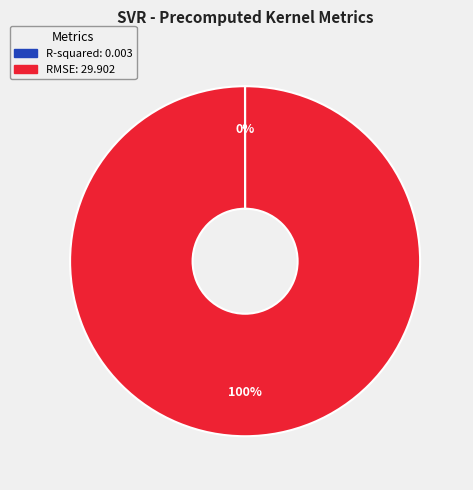

To the nearest percent, what percentage of the pie is RMSE?

100%